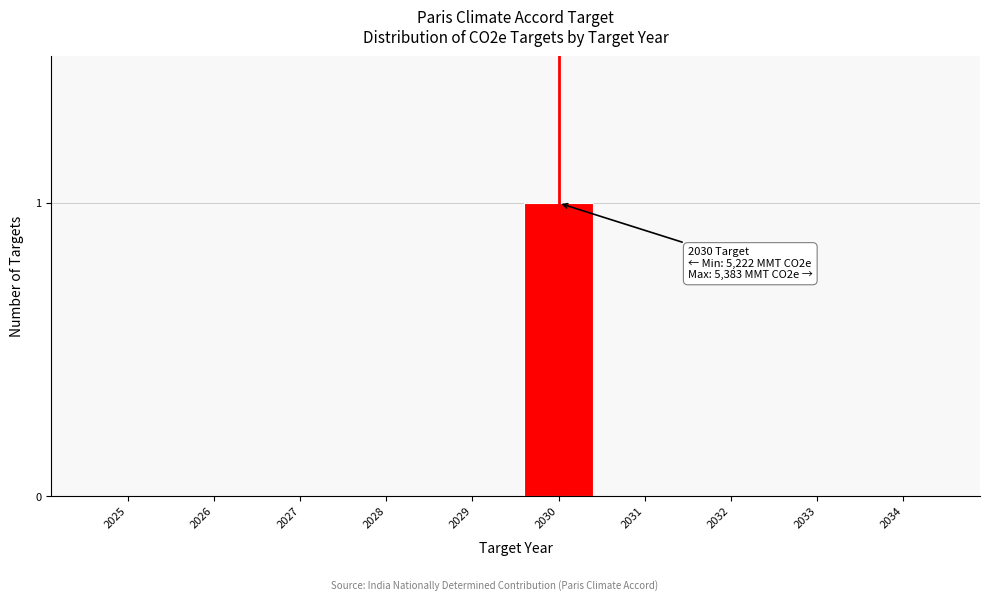

Reading right to left, extract all data points from this chart.

2034=0	2033=0	2032=0	2031=0	2030=1	2029=0	2028=0	2027=0	2026=0	2025=0